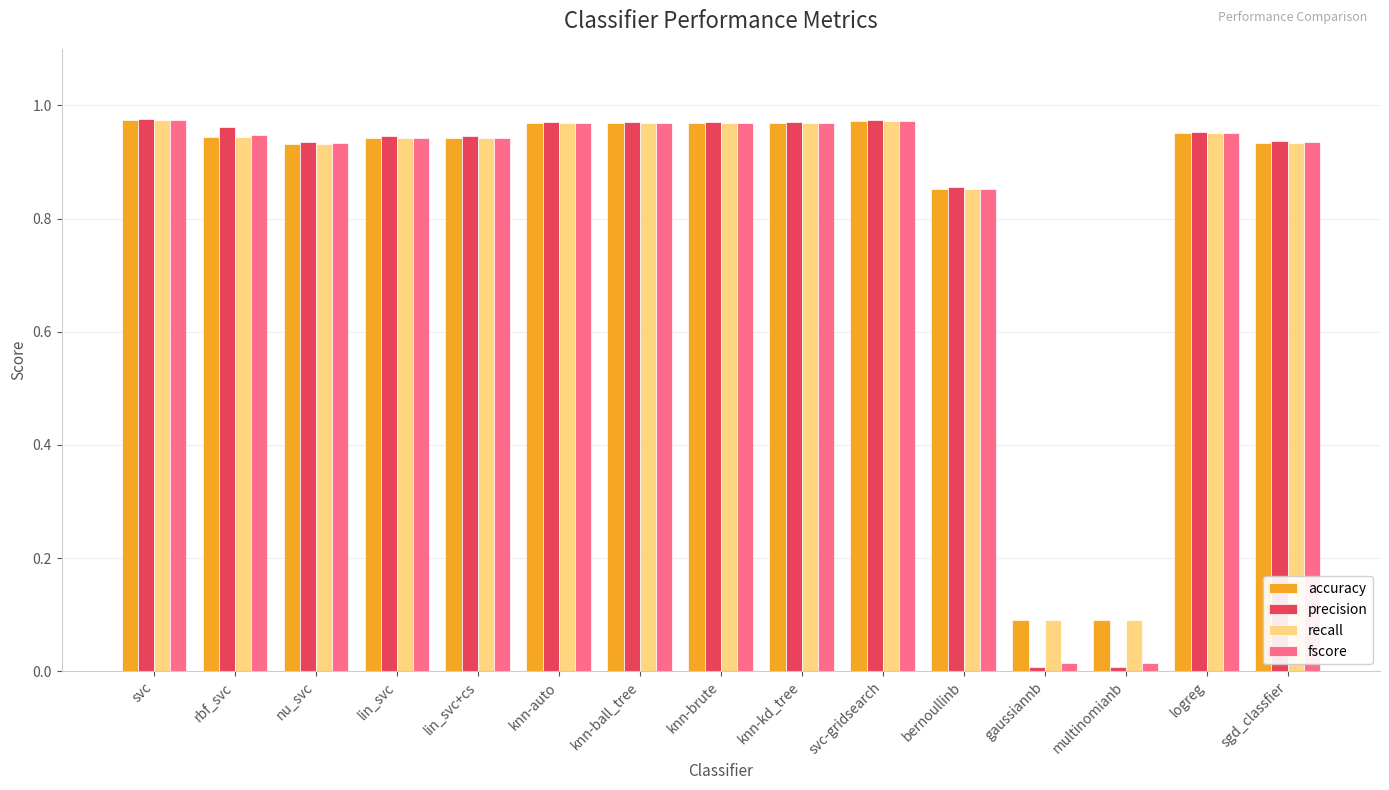

The accuracy series shows 0.3 at rbf_svc. True or false?

False